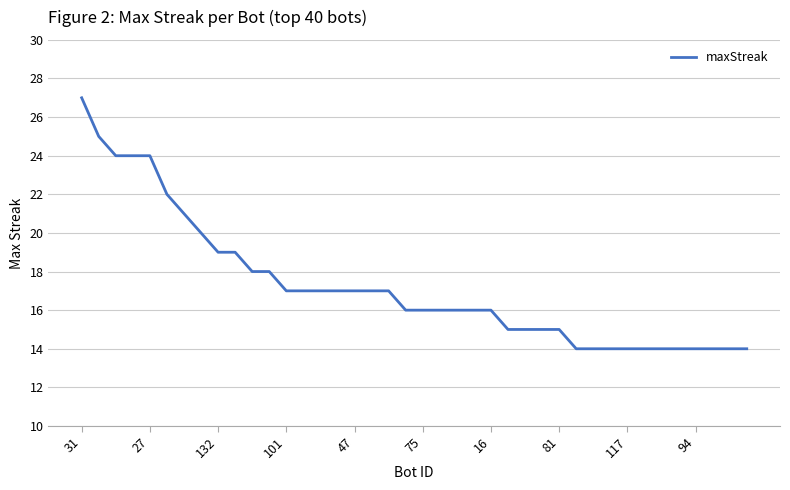

What is the maximum value shown in the chart?

27